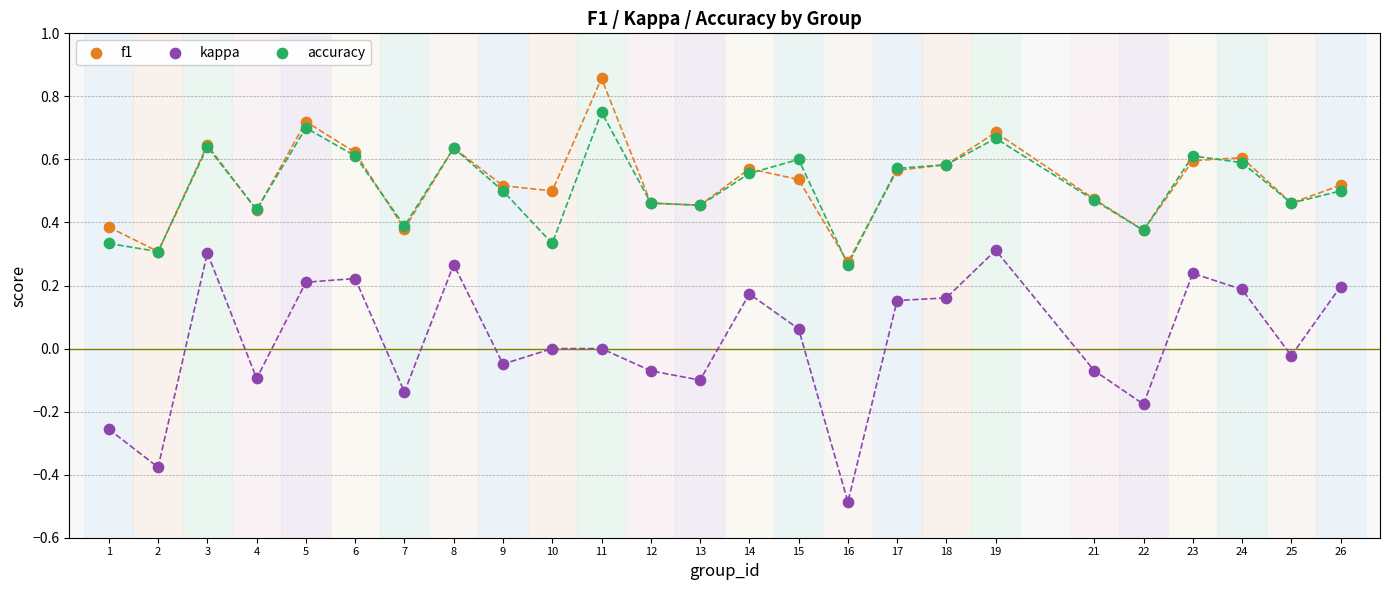

Which series has the widest spread of Y values?

kappa